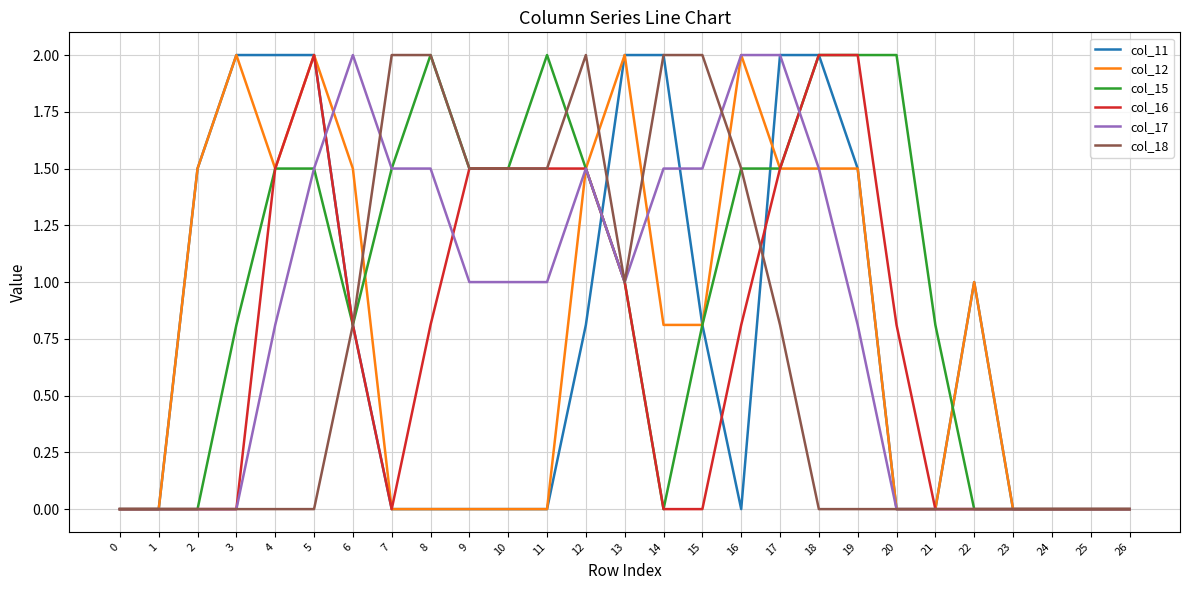

Reading right to left, extract all data points from this chart.

col_11: 26=0.0	25=0.0	24=0.0	23=0.0	22=1.0	21=0.0	20=0.0	19=1.5	18=2.0	17=2.0	16=0.0	15=0.8	14=2.0	13=2.0	12=0.8	11=0.0	10=0.0	9=0.0	8=0.0	7=0.0	6=0.8	5=2.0	4=2.0	3=2.0	2=1.5	1=0.0	0=0.0
col_12: 26=0.0	25=0.0	24=0.0	23=0.0	22=1.0	21=0.0	20=0.0	19=1.5	18=1.5	17=1.5	16=2.0	15=0.8	14=0.8	13=2.0	12=1.5	11=0.0	10=0.0	9=0.0	8=0.0	7=0.0	6=1.5	5=2.0	4=1.5	3=2.0	2=1.5	1=0.0	0=0.0
col_15: 26=0.0	25=0.0	24=0.0	23=0.0	22=0.0	21=0.8	20=2.0	19=2.0	18=2.0	17=1.5	16=1.5	15=0.8	14=0.0	13=1.0	12=1.5	11=2.0	10=1.5	9=1.5	8=2.0	7=1.5	6=0.8	5=1.5	4=1.5	3=0.8	2=0.0	1=0.0	0=0.0
col_16: 26=0.0	25=0.0	24=0.0	23=0.0	22=0.0	21=0.0	20=0.8	19=2.0	18=2.0	17=1.5	16=0.8	15=0.0	14=0.0	13=1.0	12=1.5	11=1.5	10=1.5	9=1.5	8=0.8	7=0.0	6=0.8	5=2.0	4=1.5	3=0.0	2=0.0	1=0.0	0=0.0
col_17: 26=0.0	25=0.0	24=0.0	23=0.0	22=0.0	21=0.0	20=0.0	19=0.8	18=1.5	17=2.0	16=2.0	15=1.5	14=1.5	13=1.0	12=1.5	11=1.0	10=1.0	9=1.0	8=1.5	7=1.5	6=2.0	5=1.5	4=0.8	3=0.0	2=0.0	1=0.0	0=0.0
col_18: 26=0.0	25=0.0	24=0.0	23=0.0	22=0.0	21=0.0	20=0.0	19=0.0	18=0.0	17=0.8	16=1.5	15=2.0	14=2.0	13=1.0	12=2.0	11=1.5	10=1.5	9=1.5	8=2.0	7=2.0	6=0.8	5=0.0	4=0.0	3=0.0	2=0.0	1=0.0	0=0.0